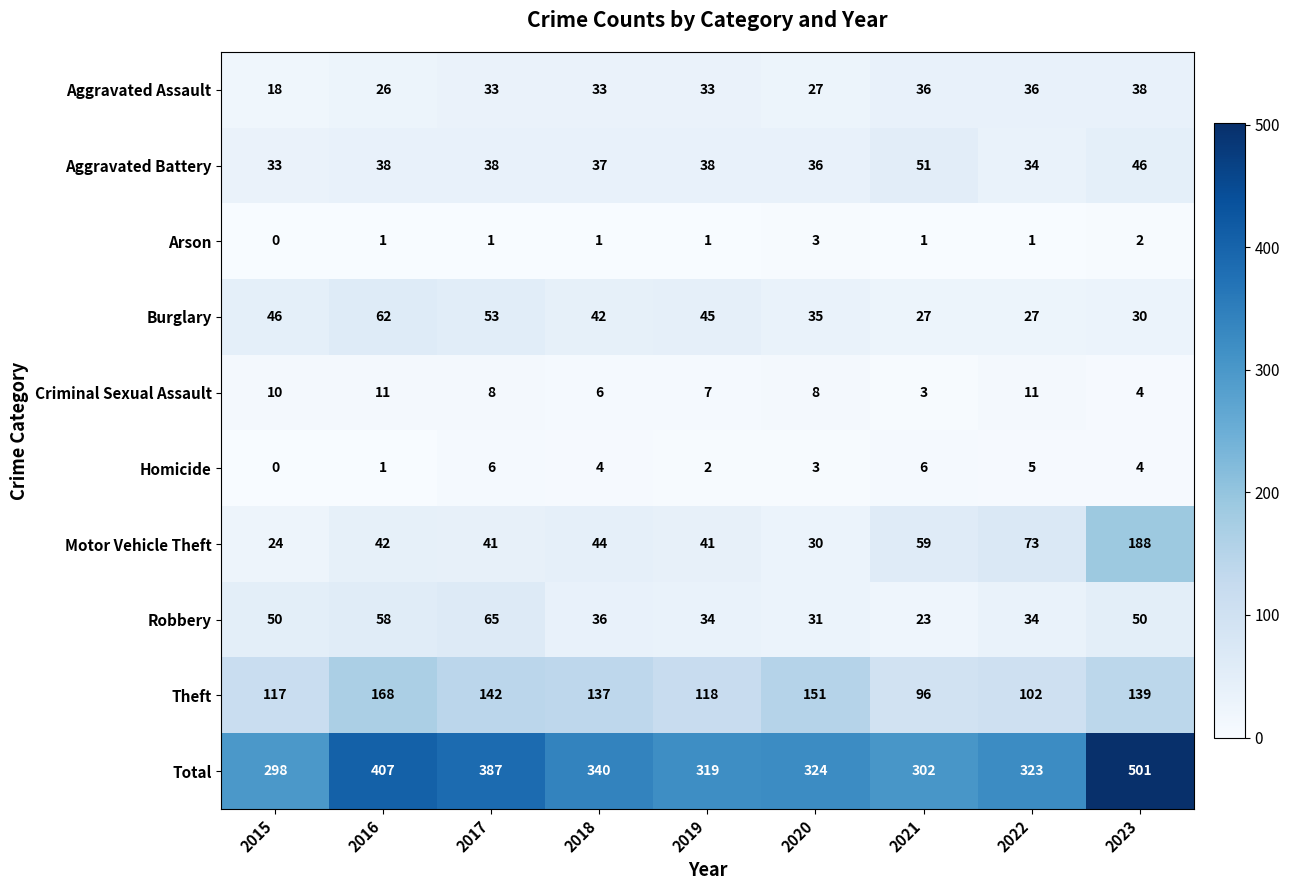

What is the difference between the maximum and minimum values in the Theft series?

72